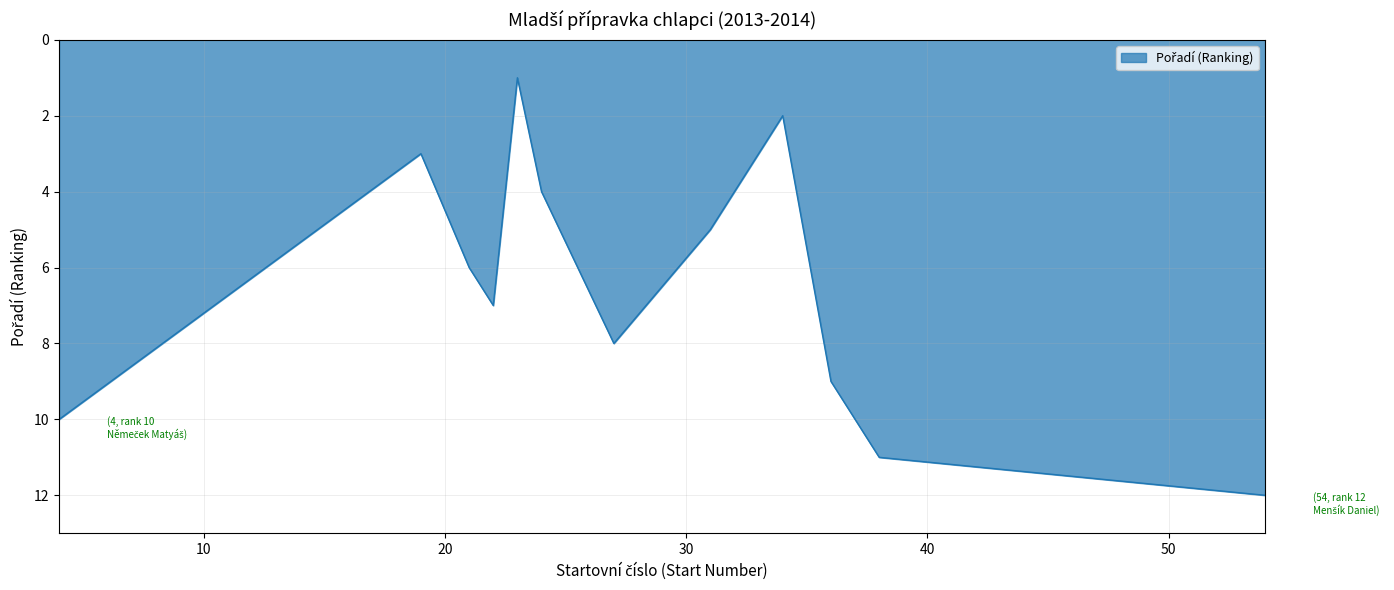

What is the greatest value displayed?

12